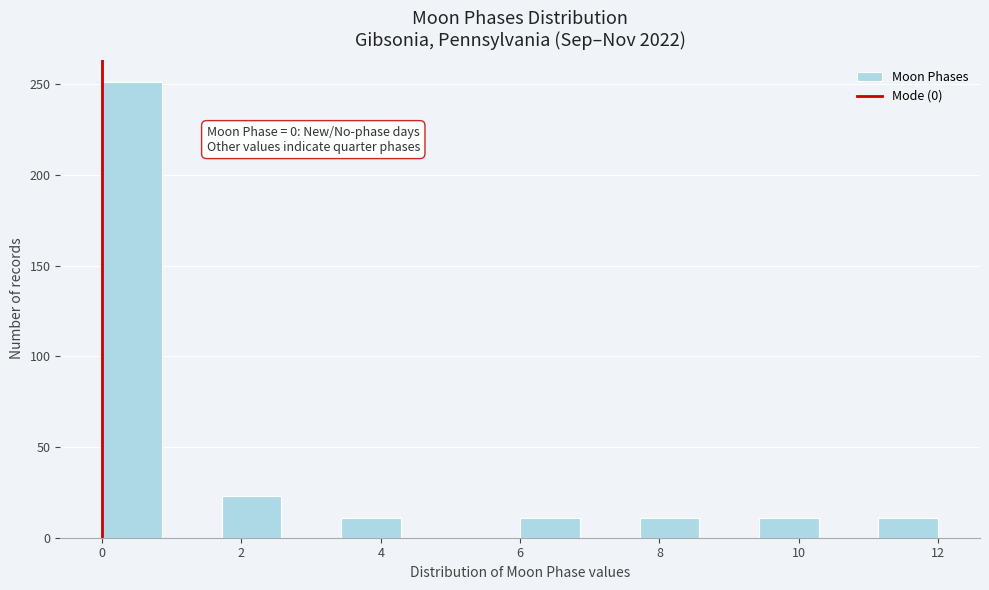

Which range on the x-axis has the tallest bar?

0.0 to 0.8